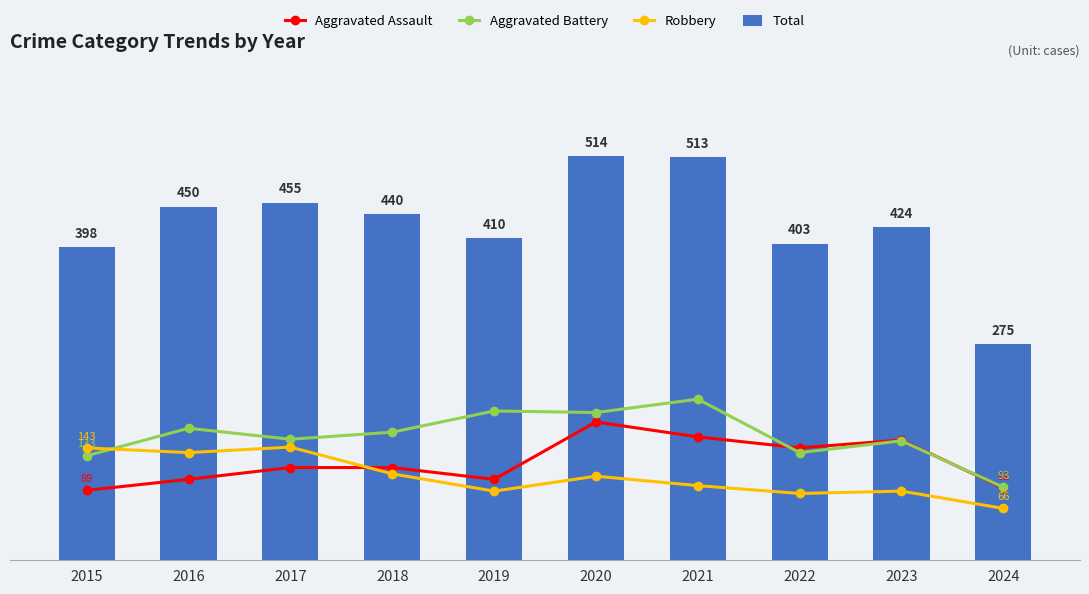

At which label is Aggravated Battery closest to 149?

2023